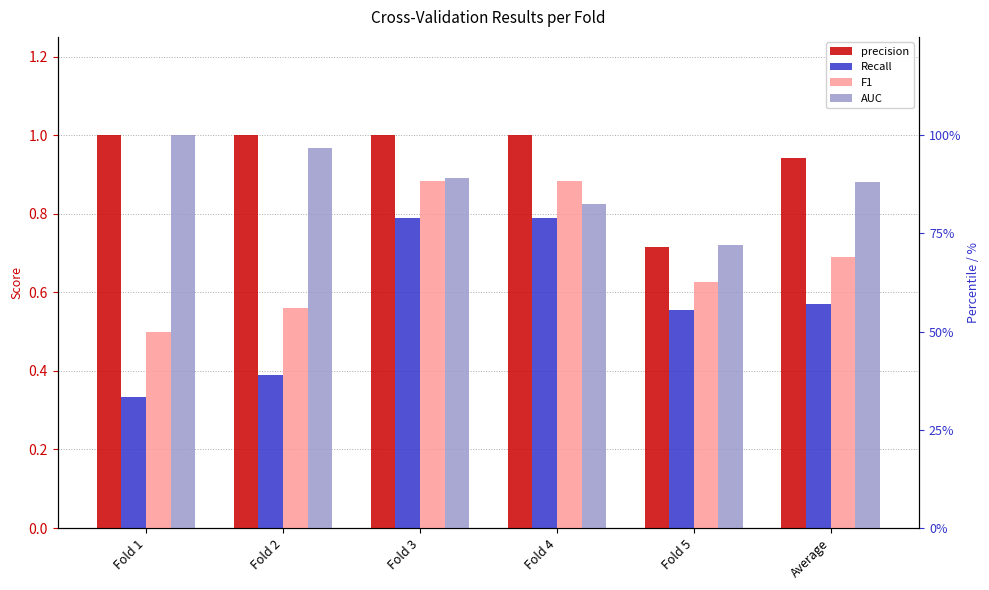

Between Fold 2 and Fold 4, which is larger?

Fold 2